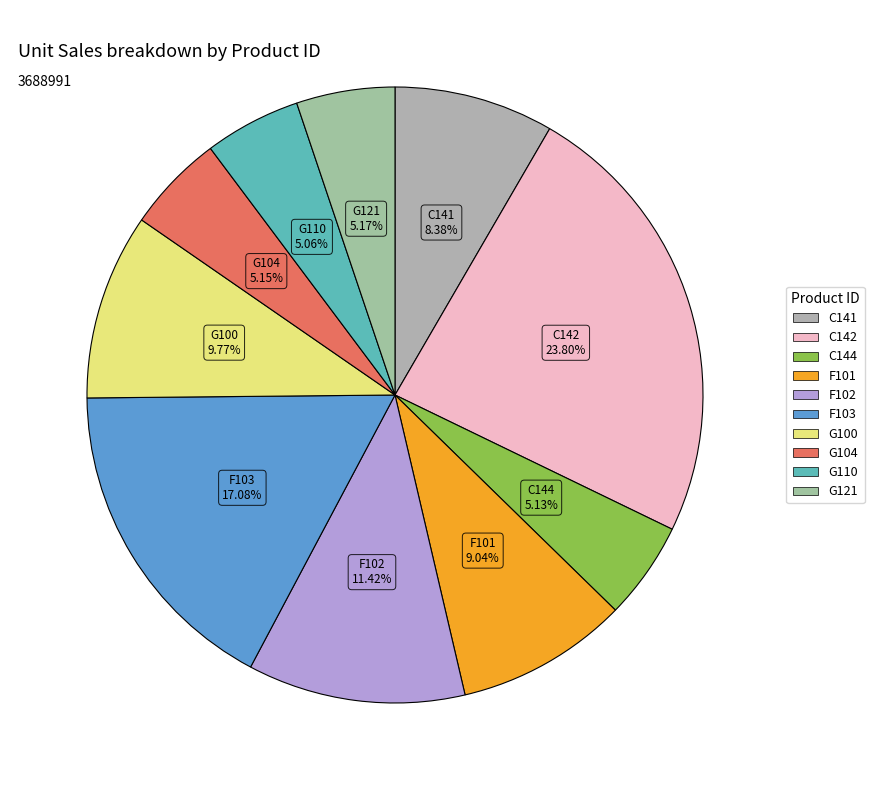

To the nearest percent, what is the difference between the C142 and G104 slice percentages?

19%